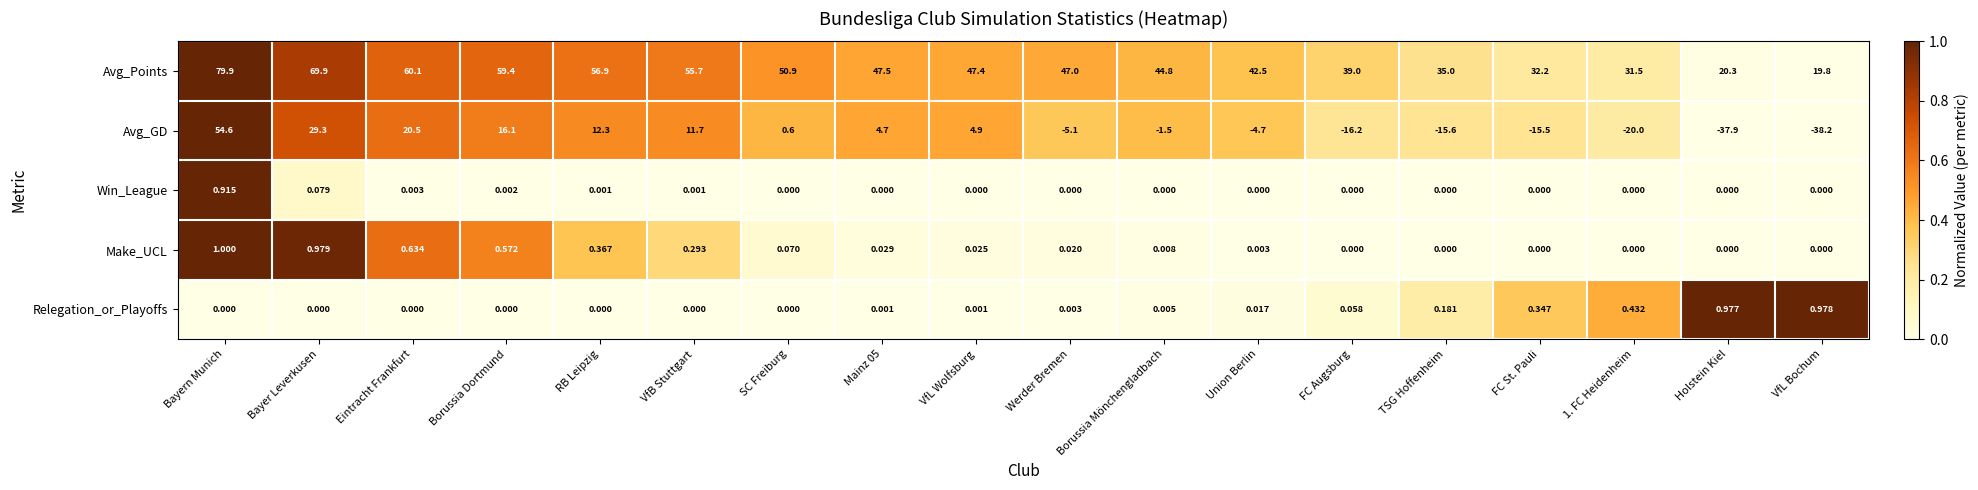

Which series has the largest range (max minus min)?

Avg_GD